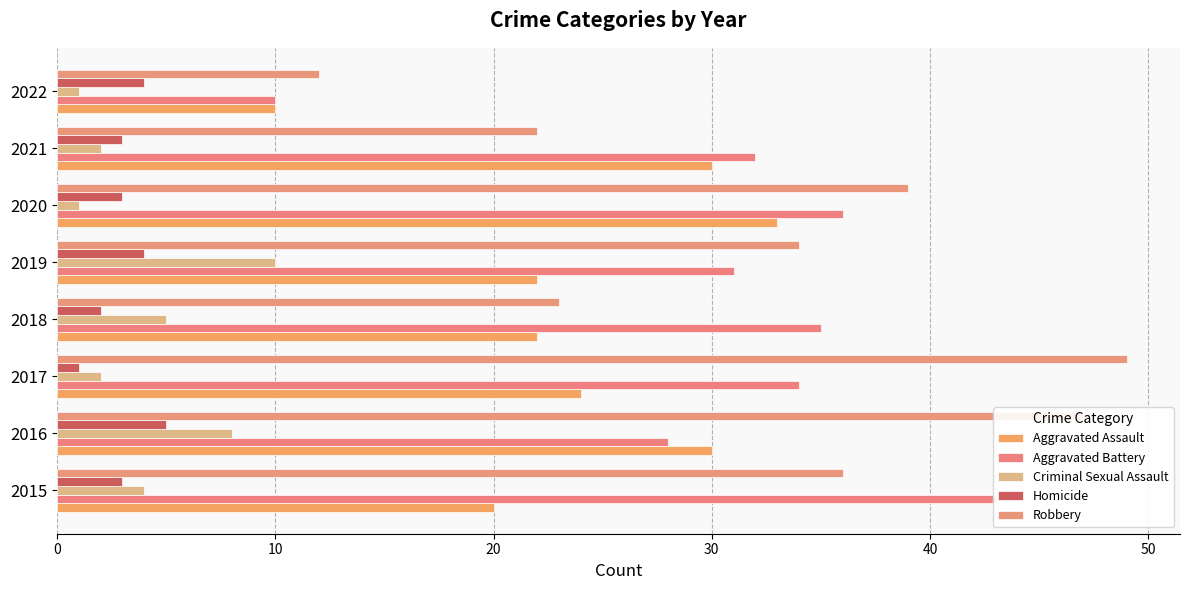

What is the difference between the highest and lowest values at 2021?

30